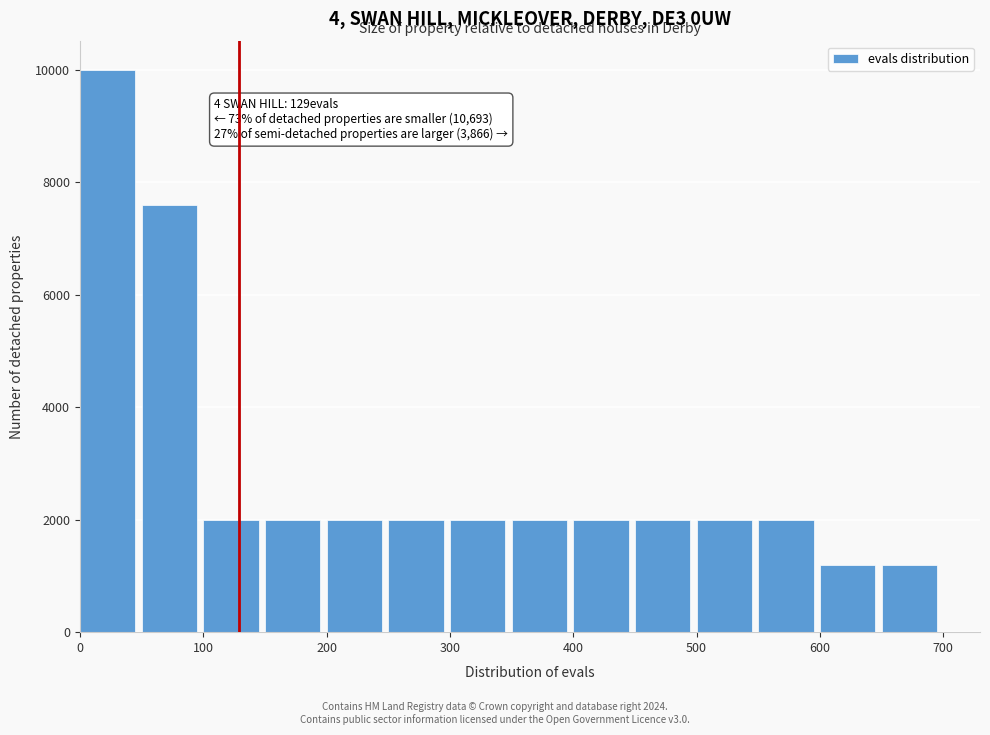

Which range on the x-axis has the tallest bar?

0 to 50